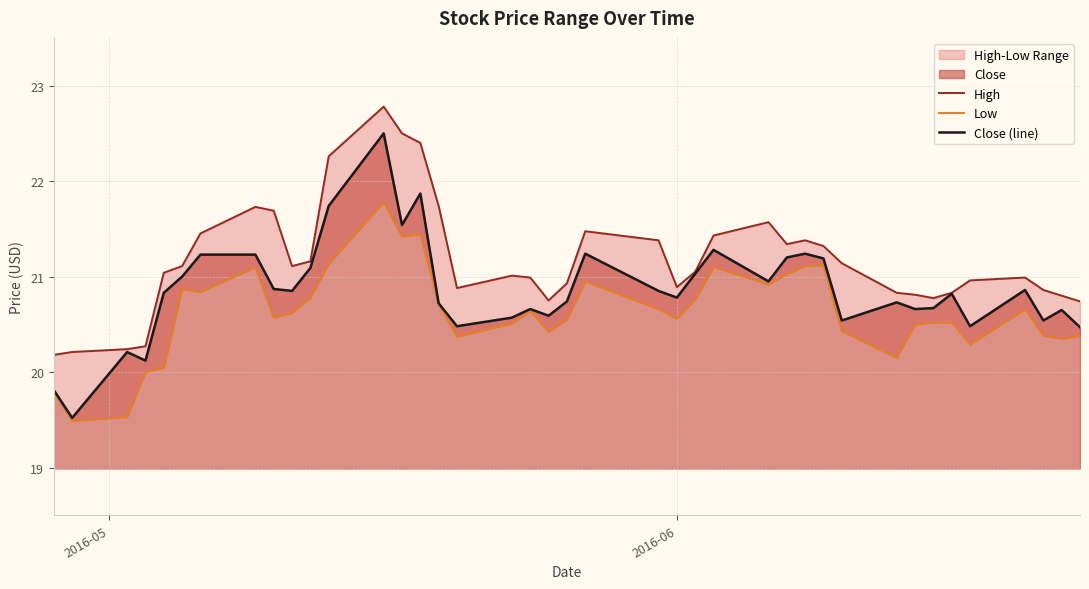

True or false: Close (line) and Low cross at least once.

False